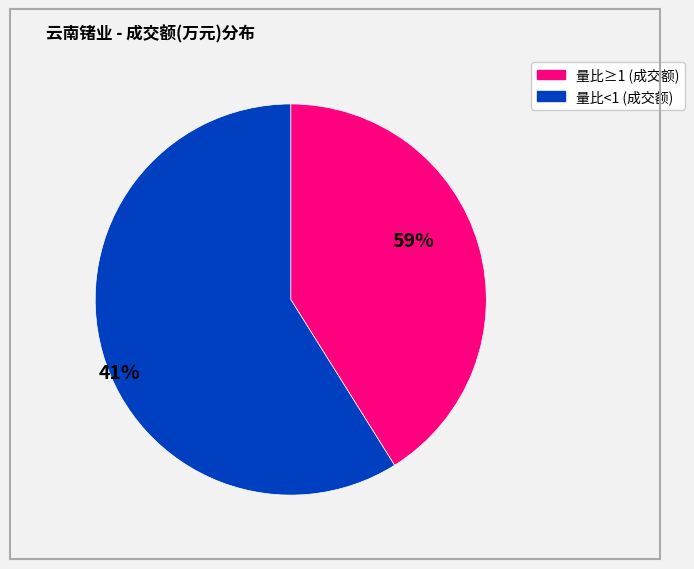

Does any single category account for the majority?

Yes